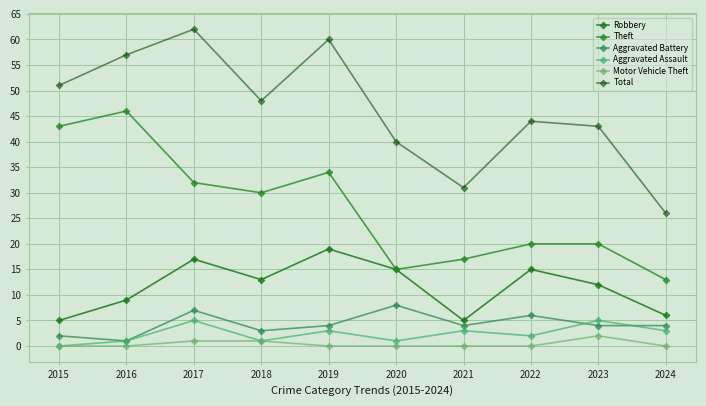

Does the chart display data point markers on the line(s)?

Yes